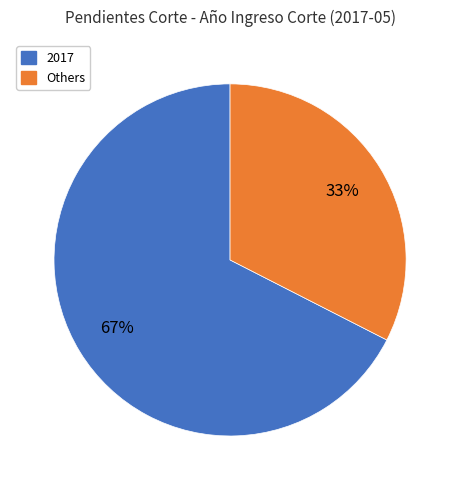

To the nearest percent, what is the average slice percentage?

50%